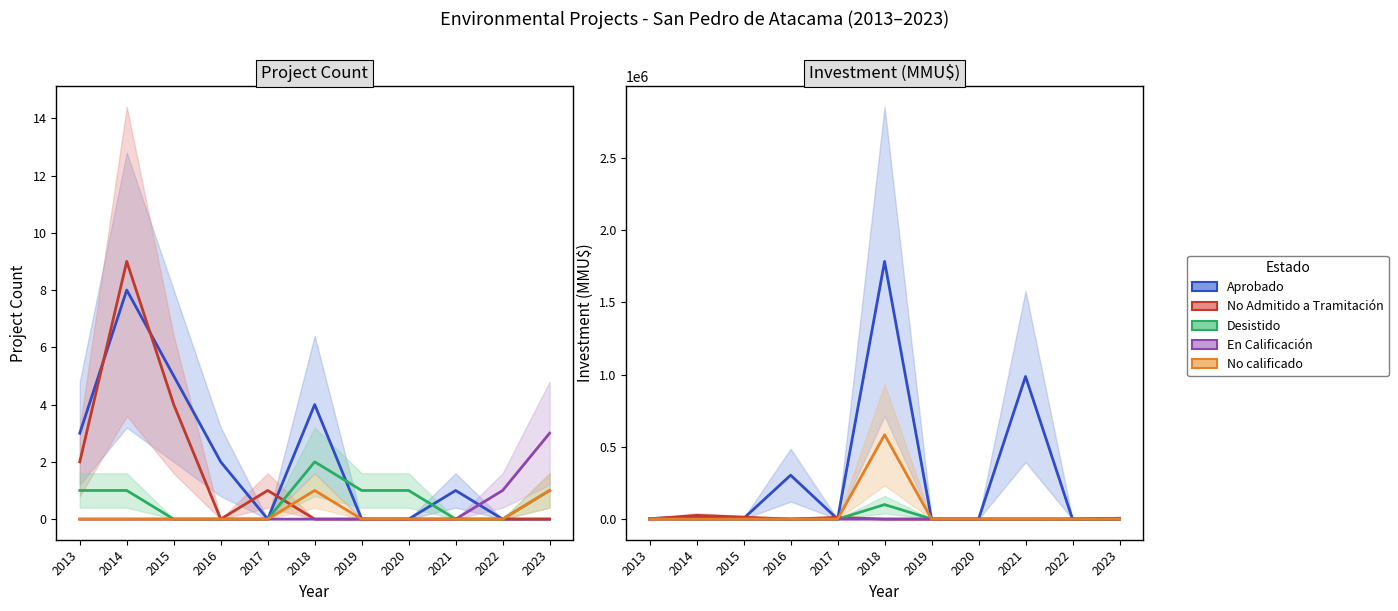

True or false: En Calificación has more than 1 interior local peaks.

False